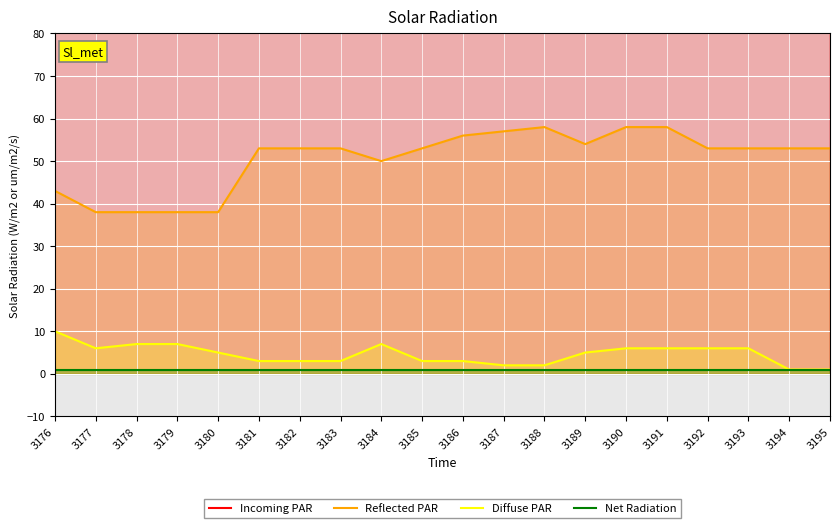

Between 3176 and 3184, which series saw the biggest shift?

Reflected PAR